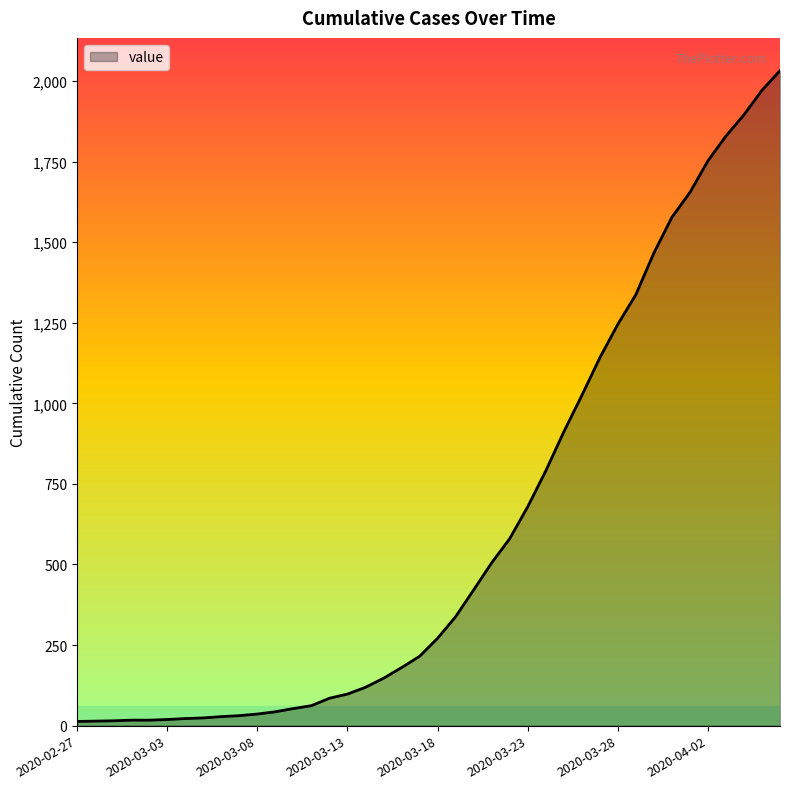

What is the maximum value shown in the chart?

2032